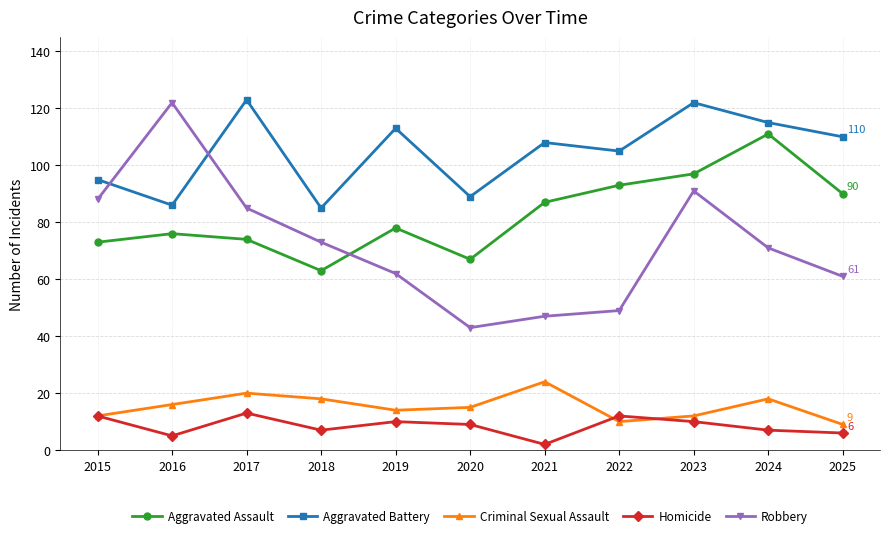

Is it true that Criminal Sexual Assault equals 17 at 2021?

False